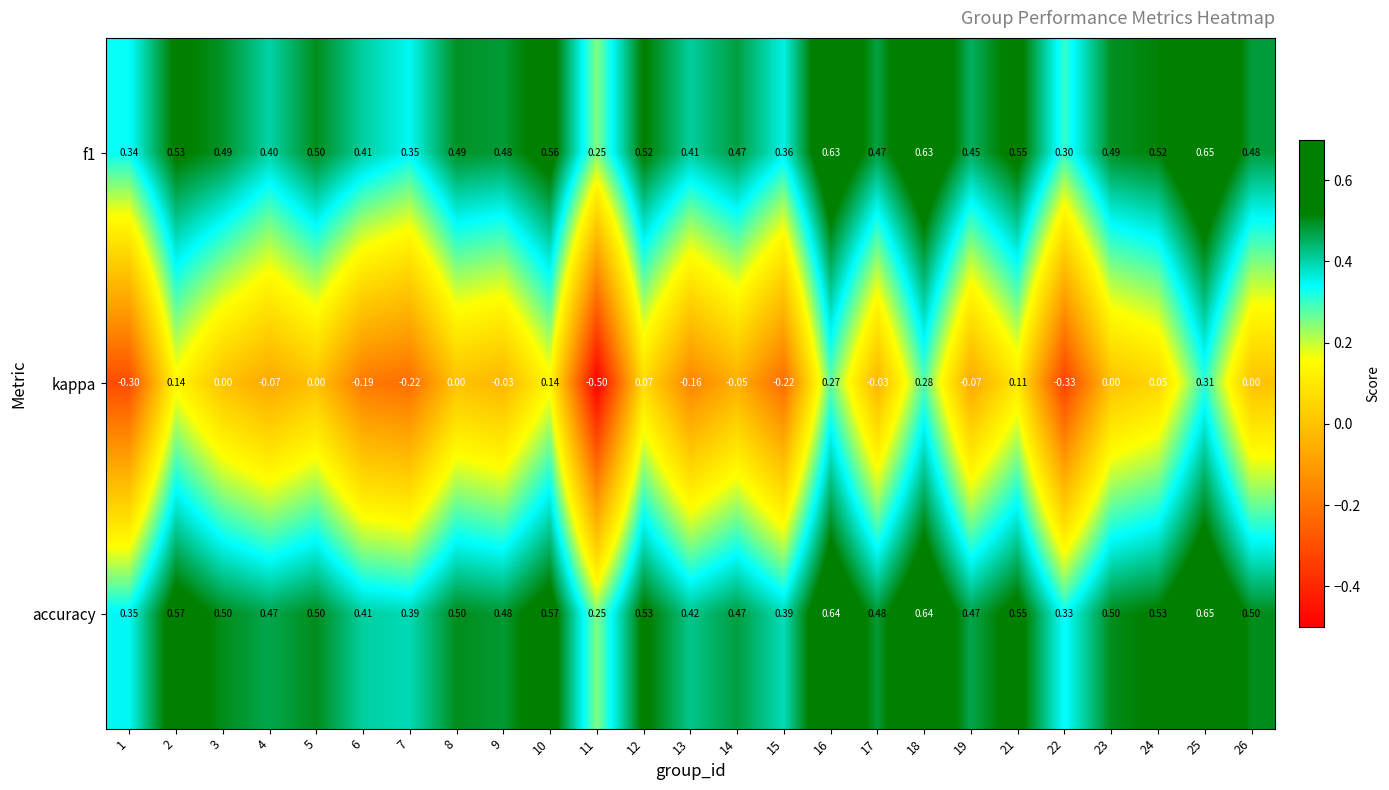

Which series has the largest total across all categories?

accuracy